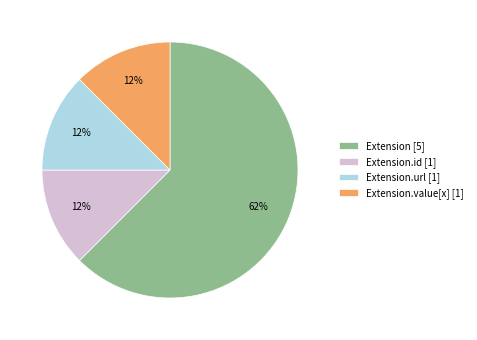

Count the number of slices in the pie.

4